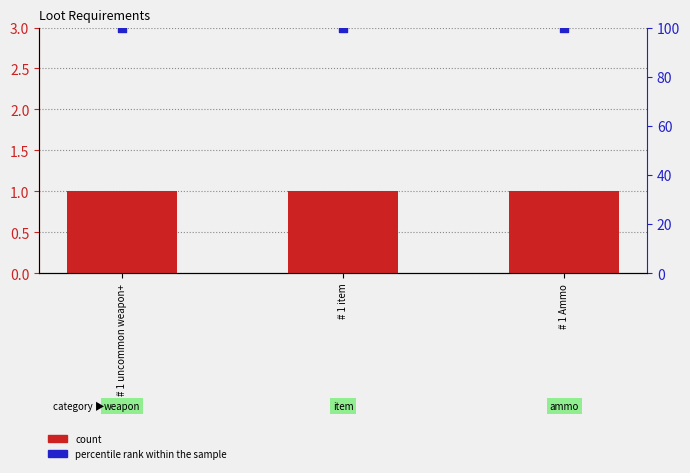

What is the total value across all series at # 1 Ammo?

101